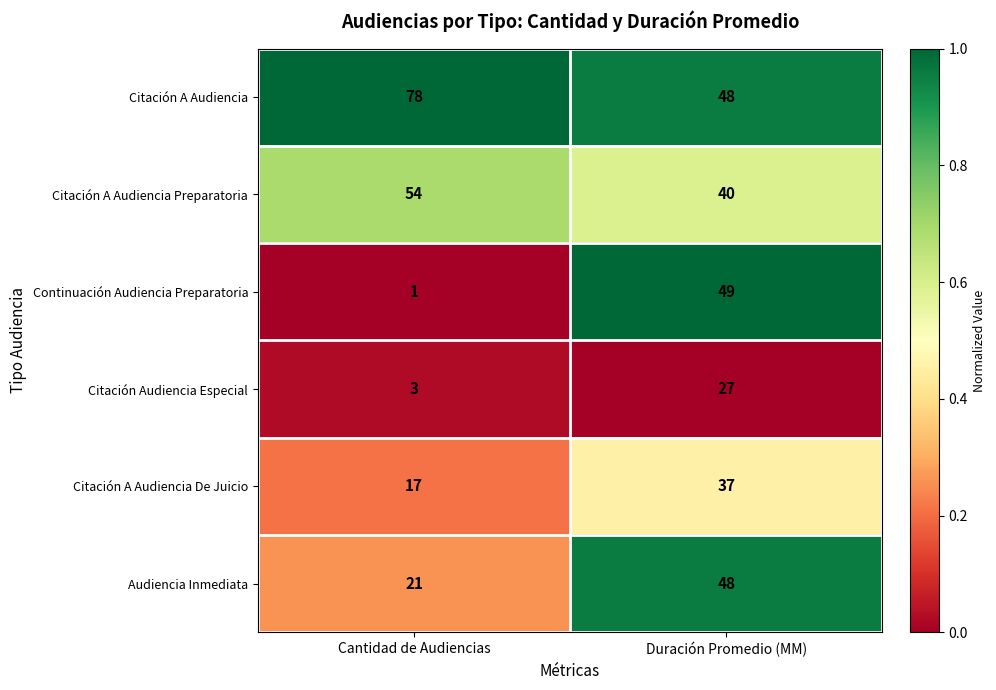

Reading left to right, list all the values displayed in this chart.

Citación A Audiencia: 78	48
Citación A Audiencia Preparatoria: 54	40
Continuación Audiencia Preparatoria: 1	49
Citación Audiencia Especial: 3	27
Citación A Audiencia De Juicio: 17	37
Audiencia Inmediata: 21	48